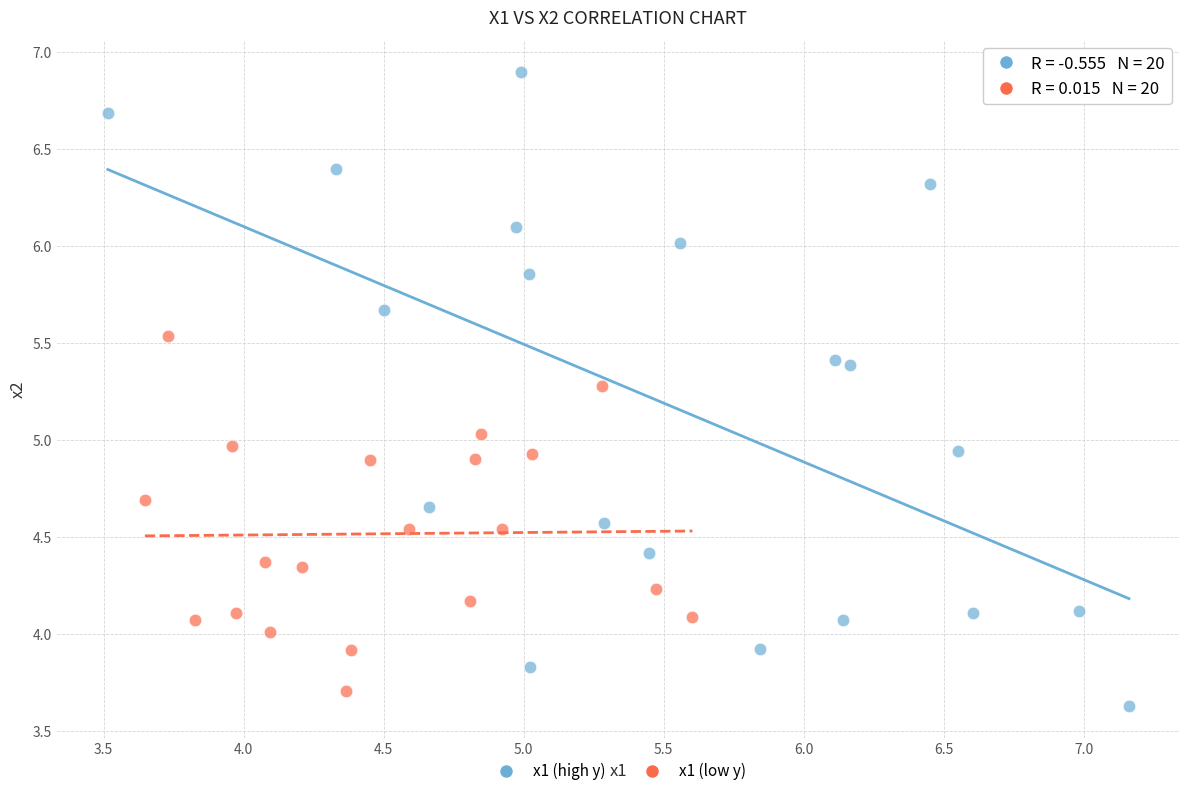

Which series contains the highest Y value?

x1 (high y)